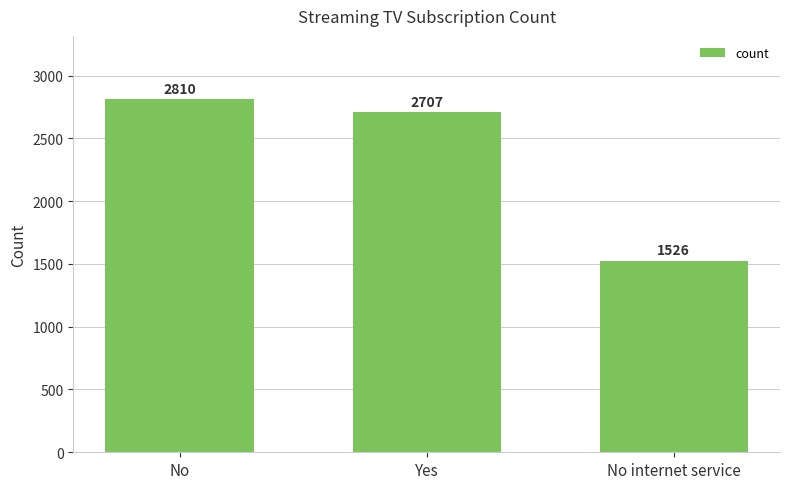

What is the difference between the second highest and minimum values?

1181